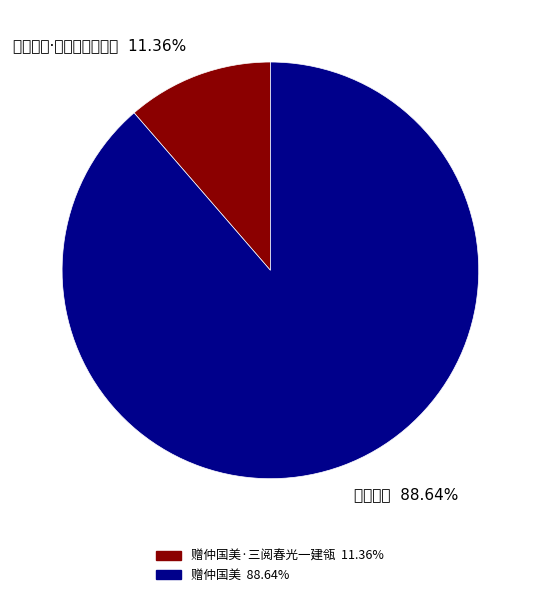

Count the number of slices in the pie.

2